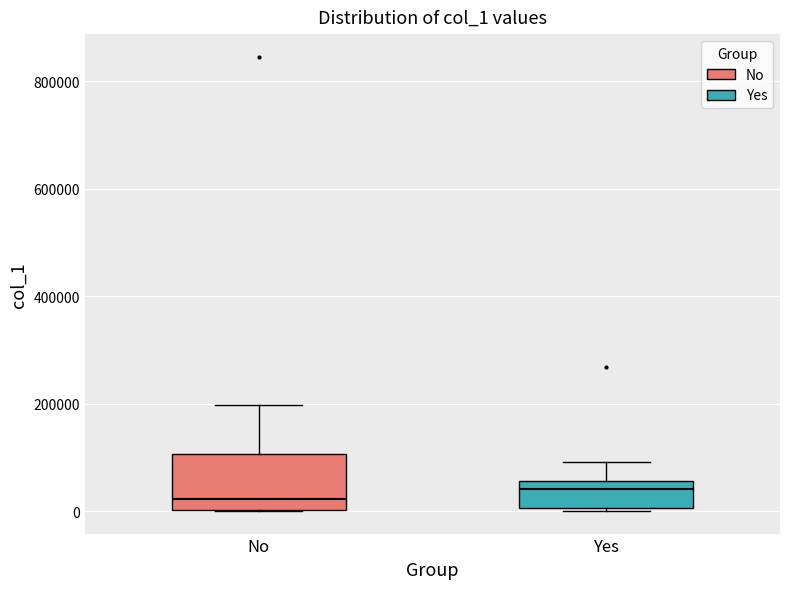

Reading left to right, read every box against the y-axis: the position of its median line, the range the box covers, and the ends of its whiskers. The values are not printed on the chart, so give them approximately, as read against the axis.

No: median 20000, box 0 to 100000, whiskers 0 to 200000
Yes: median 40000, box 0 to 60000, whiskers 0 (just below the box's lower edge) to 100000